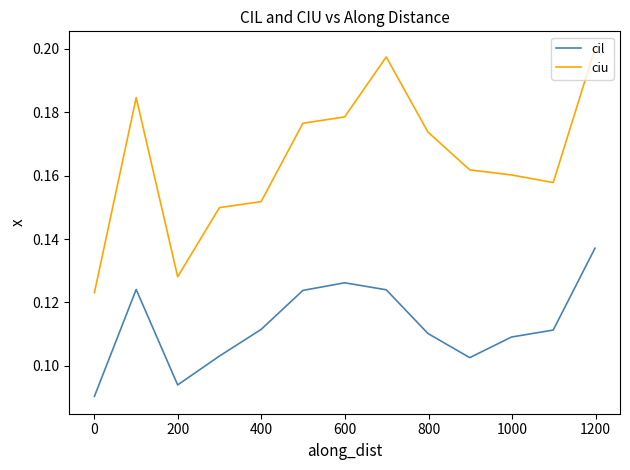

Rank the series by their maximum value, from highest to lowest.

ciu, cil